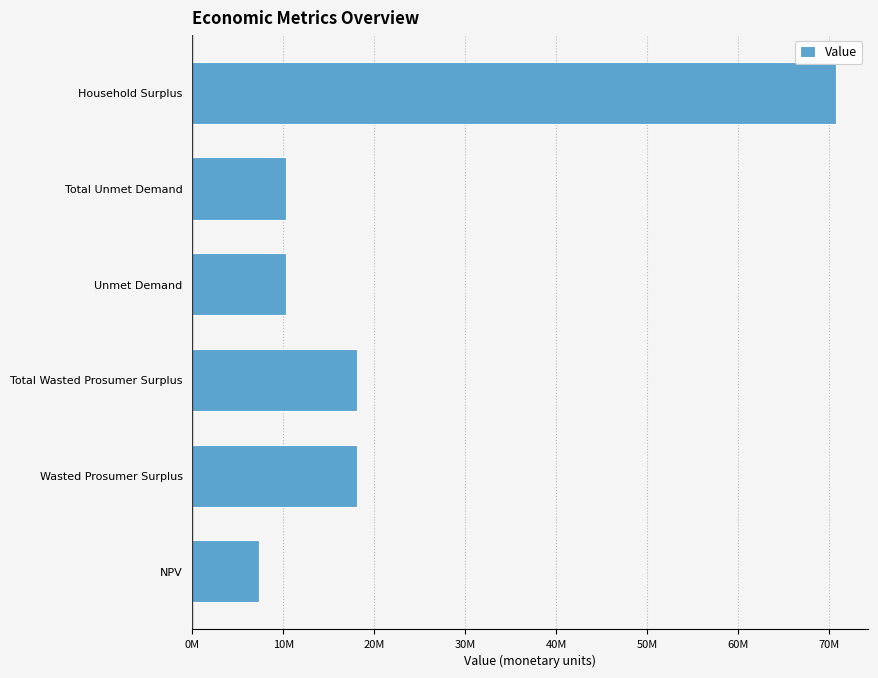

What is the minimum value shown in the chart?

7348729.4